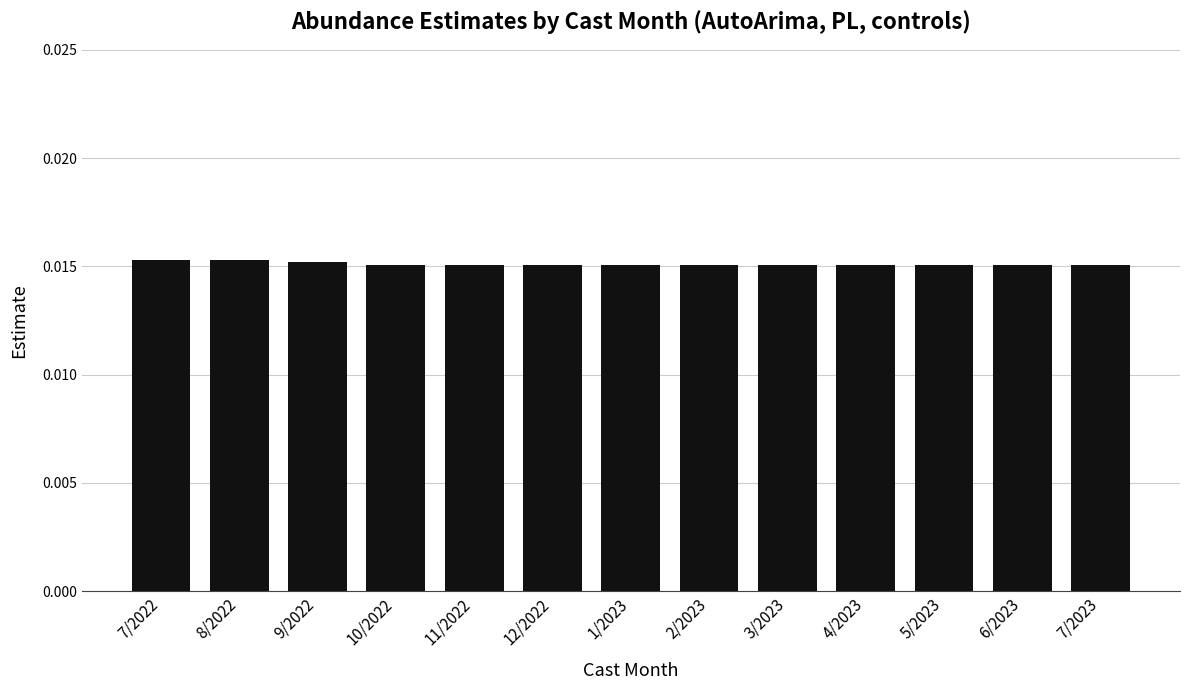

What position from the right is 7/2022?

13